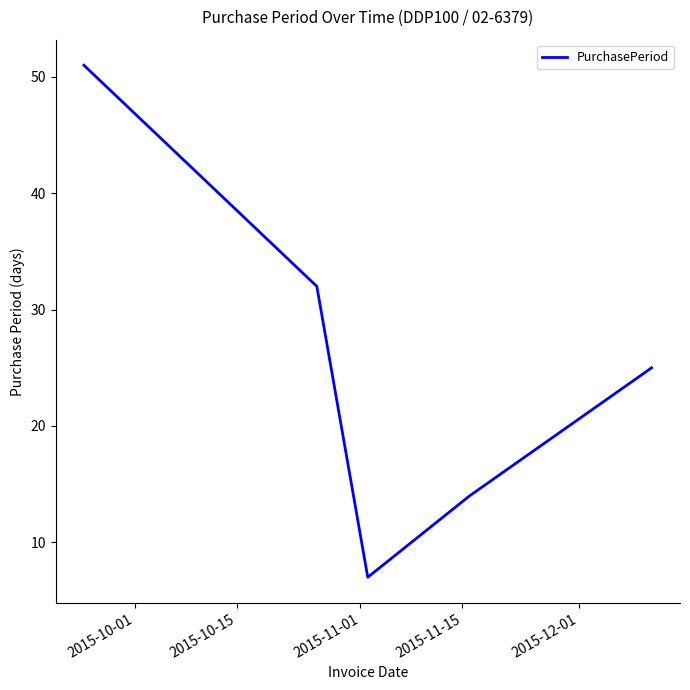

How many interior local valleys (lower than both neighbors) does the data have?

1